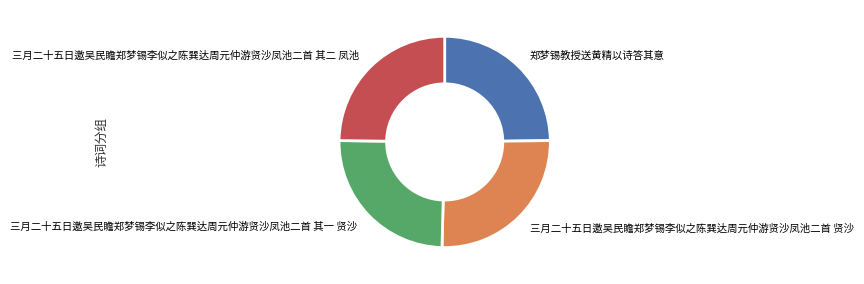

Which has a higher value, 三月二十五日邀吴民瞻郑梦锡李似之陈巽达周元仲游贤沙凤池二首 其二 凤池 or 三月二十五日邀吴民瞻郑梦锡李似之陈巽达周元仲游贤沙凤池二首 贤沙?

三月二十五日邀吴民瞻郑梦锡李似之陈巽达周元仲游贤沙凤池二首 贤沙